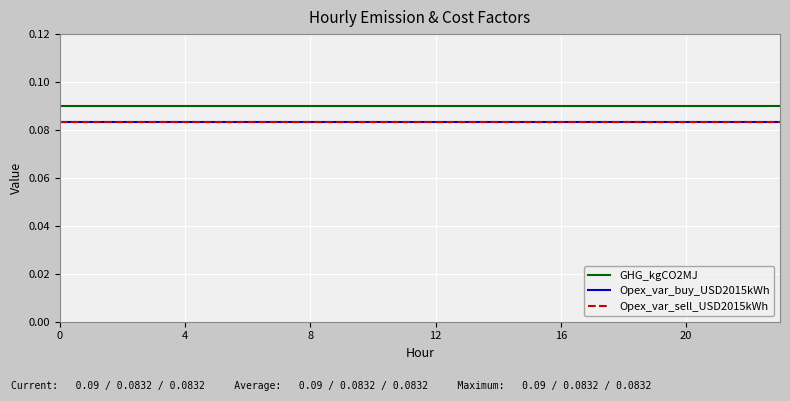

Reading right to left, extract all data points from this chart.

GHG_kgCO2MJ: 0.1	0.1	0.1	0.1	0.1	0.1	0.1	0.1	0.1	0.1	0.1	0.1	0.1	0.1	0.1	0.1	0.1	0.1	0.1	0.1	0.1	0.1	0.1	0.1
Opex_var_buy_USD2015kWh: 0.1	0.1	0.1	0.1	0.1	0.1	0.1	0.1	0.1	0.1	0.1	0.1	0.1	0.1	0.1	0.1	0.1	0.1	0.1	0.1	0.1	0.1	0.1	0.1
Opex_var_sell_USD2015kWh: 0.1	0.1	0.1	0.1	0.1	0.1	0.1	0.1	0.1	0.1	0.1	0.1	0.1	0.1	0.1	0.1	0.1	0.1	0.1	0.1	0.1	0.1	0.1	0.1